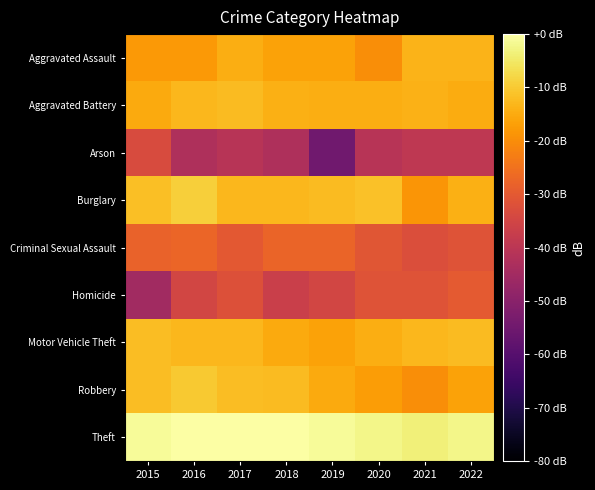

At which category does the chart reach its peak across all series?

2017